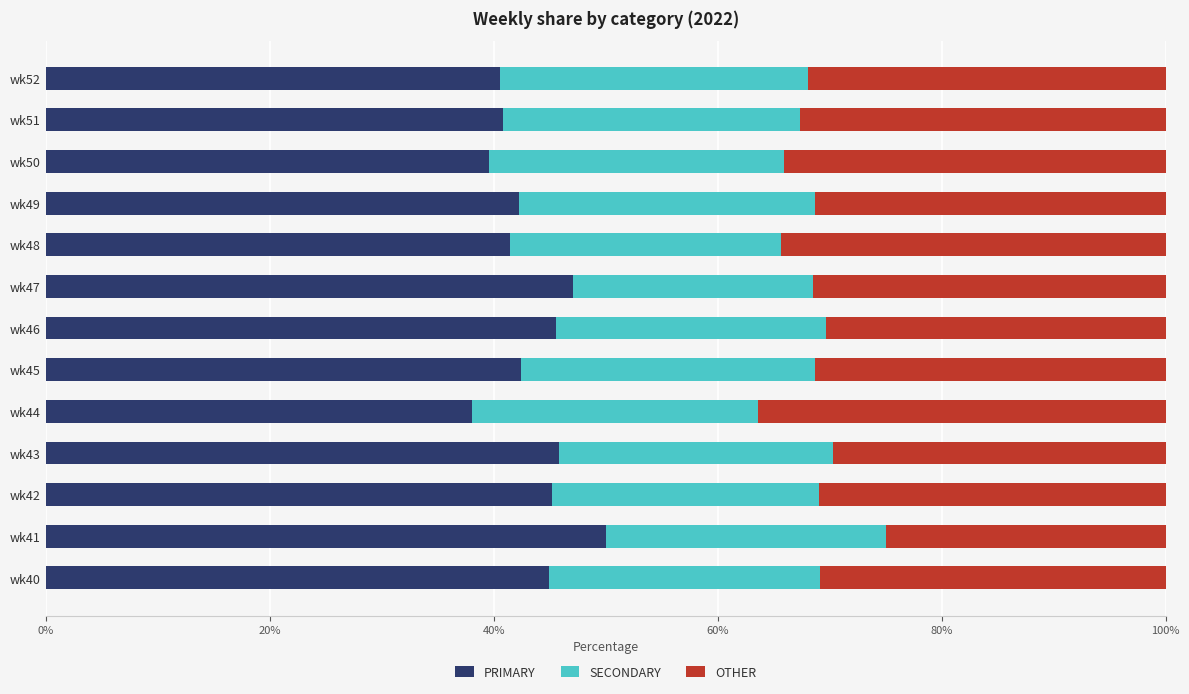

What is the average value of the PRIMARY series?

43.4